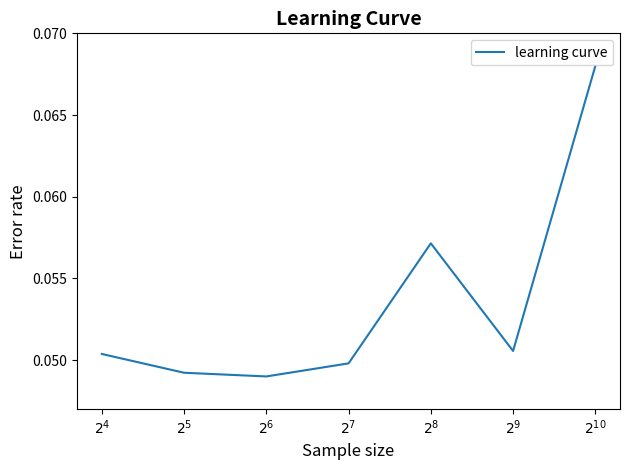

How many values are between 0 and 1?

7